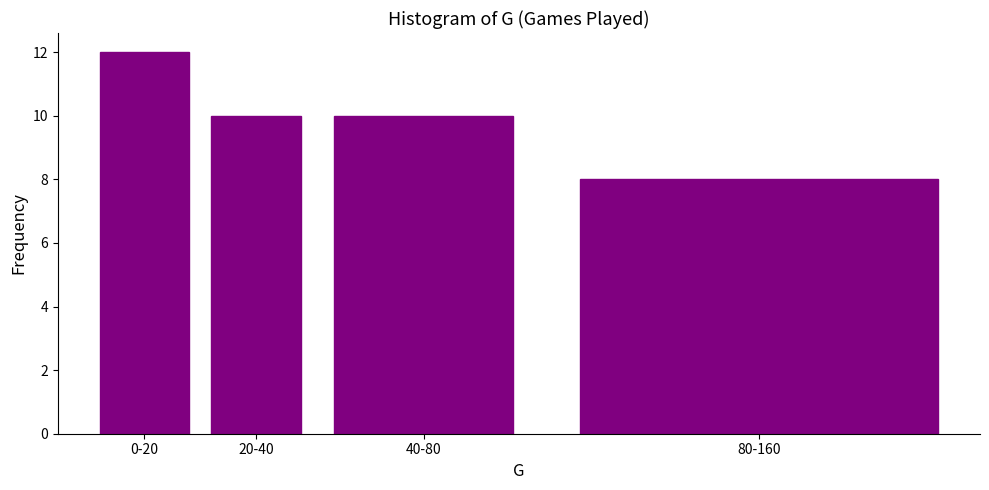

Reading left to right, what are all the values shown in this chart?

12	10	10	8